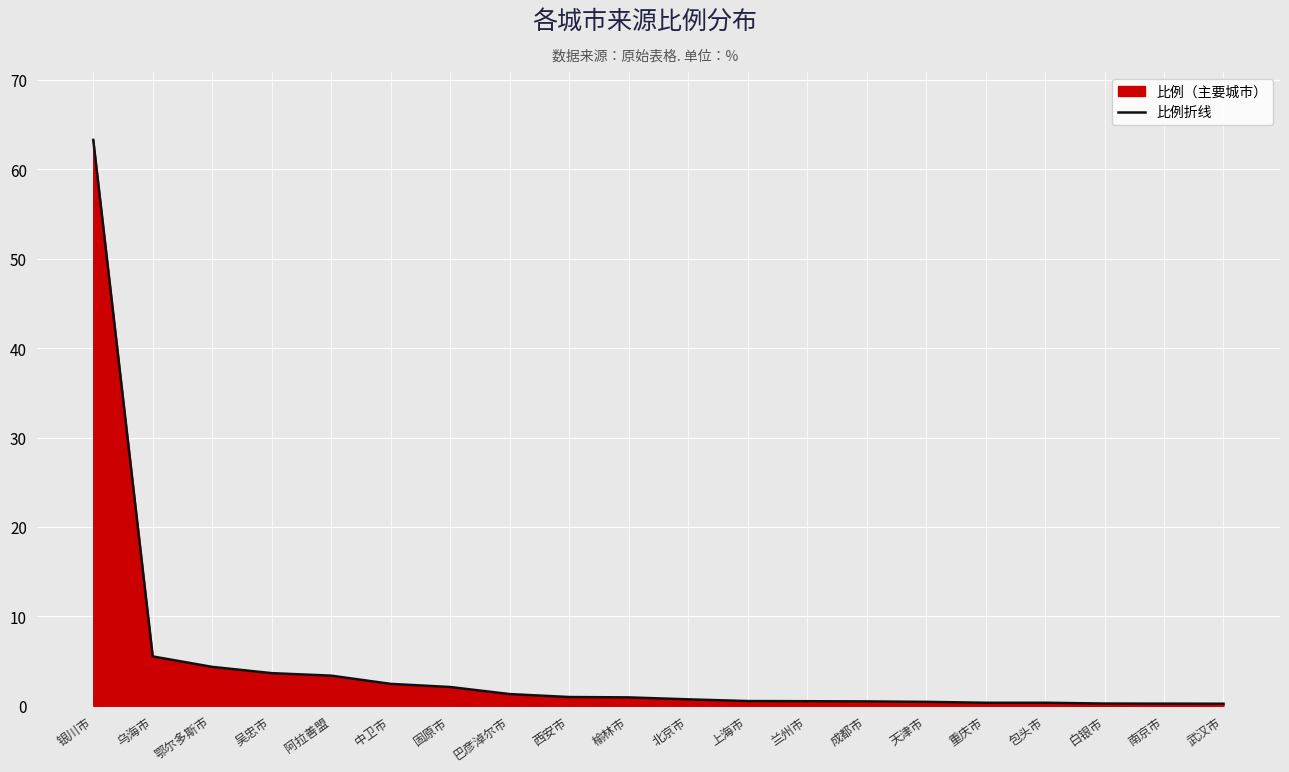

Which label corresponds to the largest value in the chart?

银川市